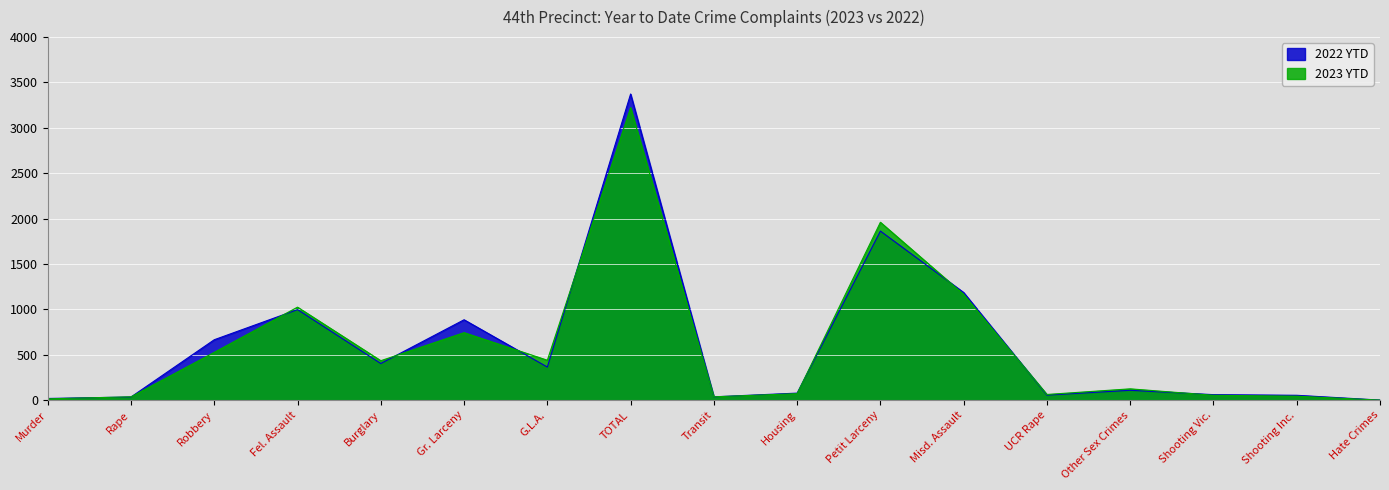

Is it true that 2022 YTD equals 109 at Other Sex Crimes?

True